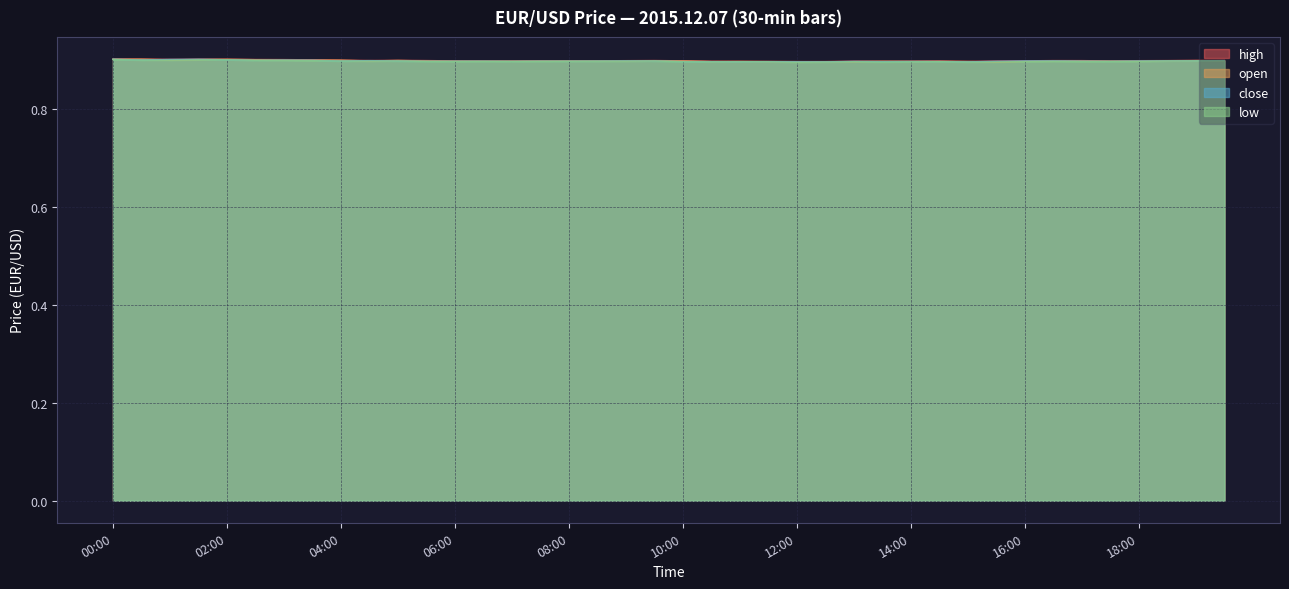

True or false: close has a value of 0.9 at 02:00.

True